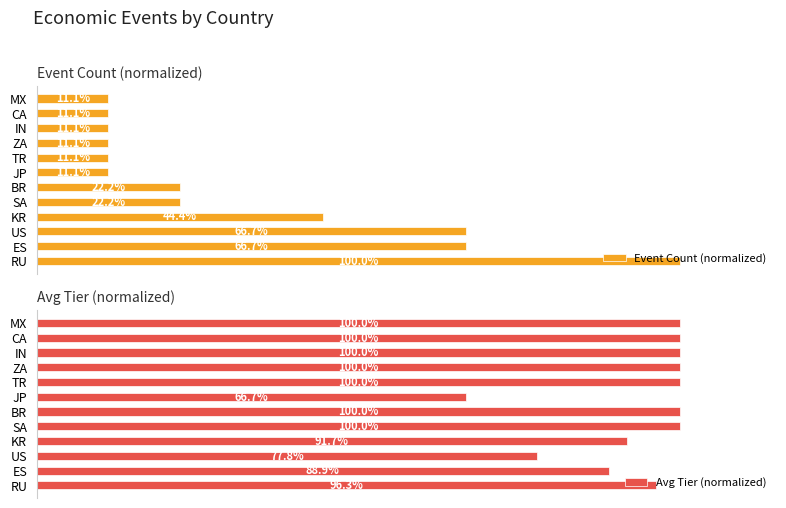

List the labels in order of Avg Tier (normalized) value, smallest first.

JP, US, ES, KR, RU, SA, BR, TR, ZA, IN, CA, MX